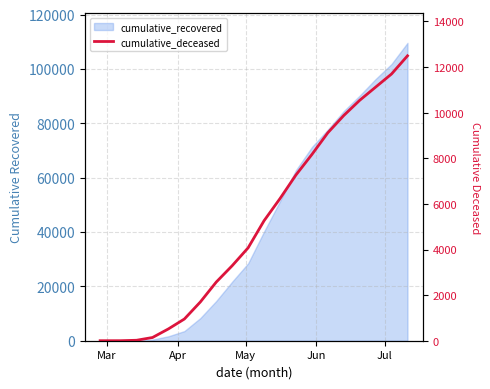

How many lines are shown in the chart?

1